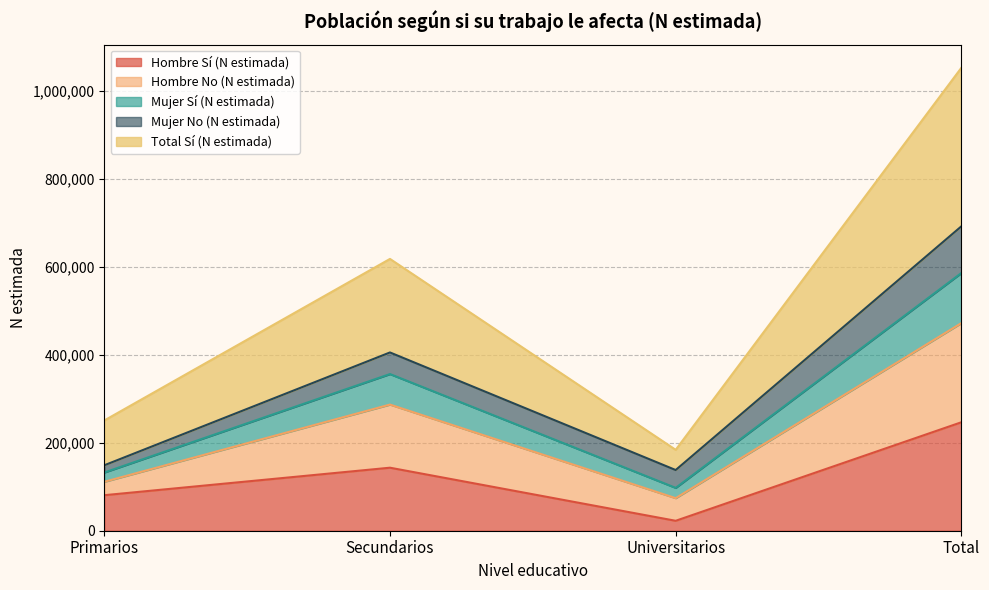

Which category has the highest value in the Total Sí (N estimada) series?

Total